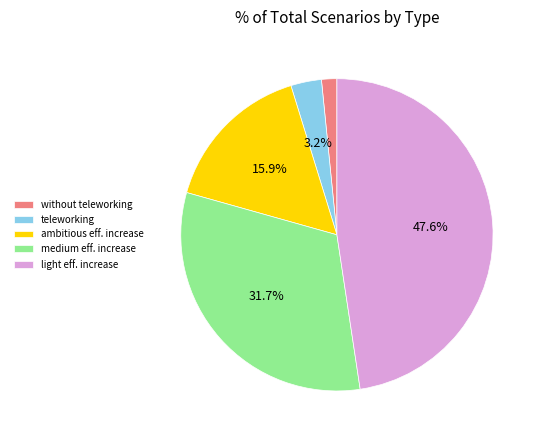

Is teleworking the majority of the pie?

No